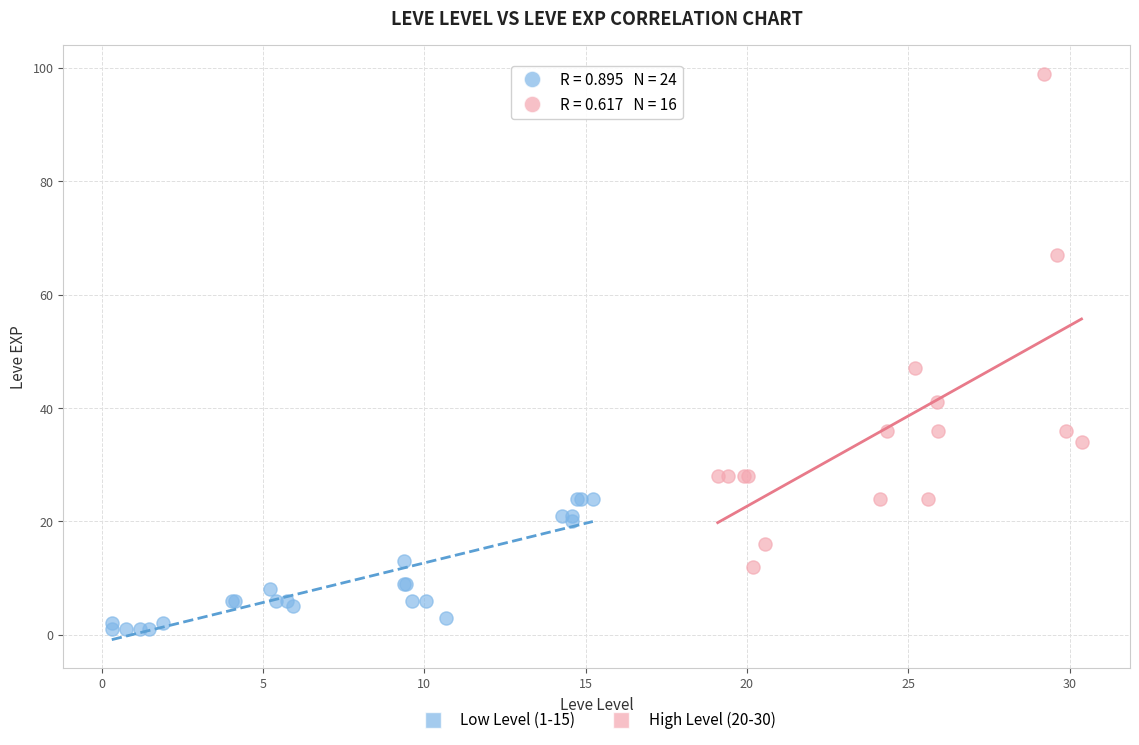

Which series contains the lowest Y value?

Low Level (1-15)